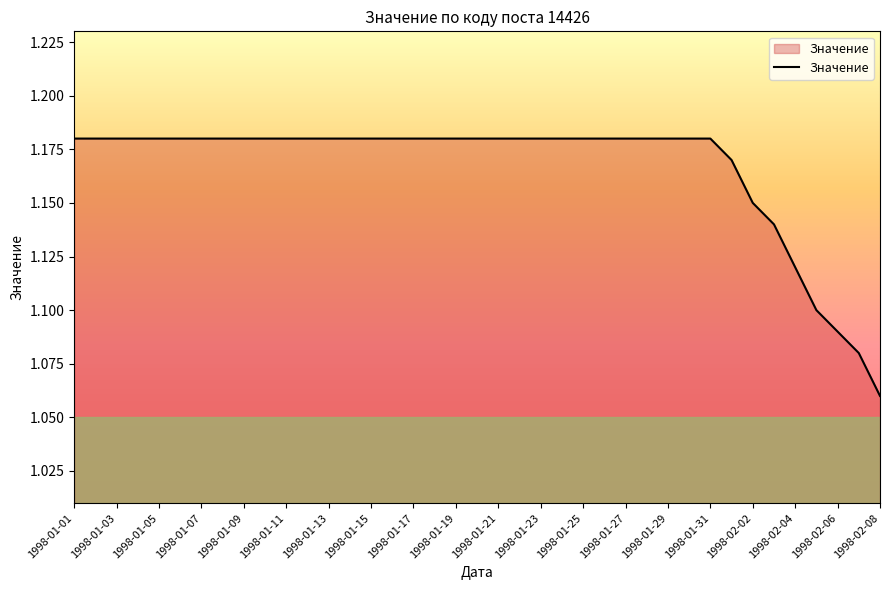

How many lines are shown in the chart?

1